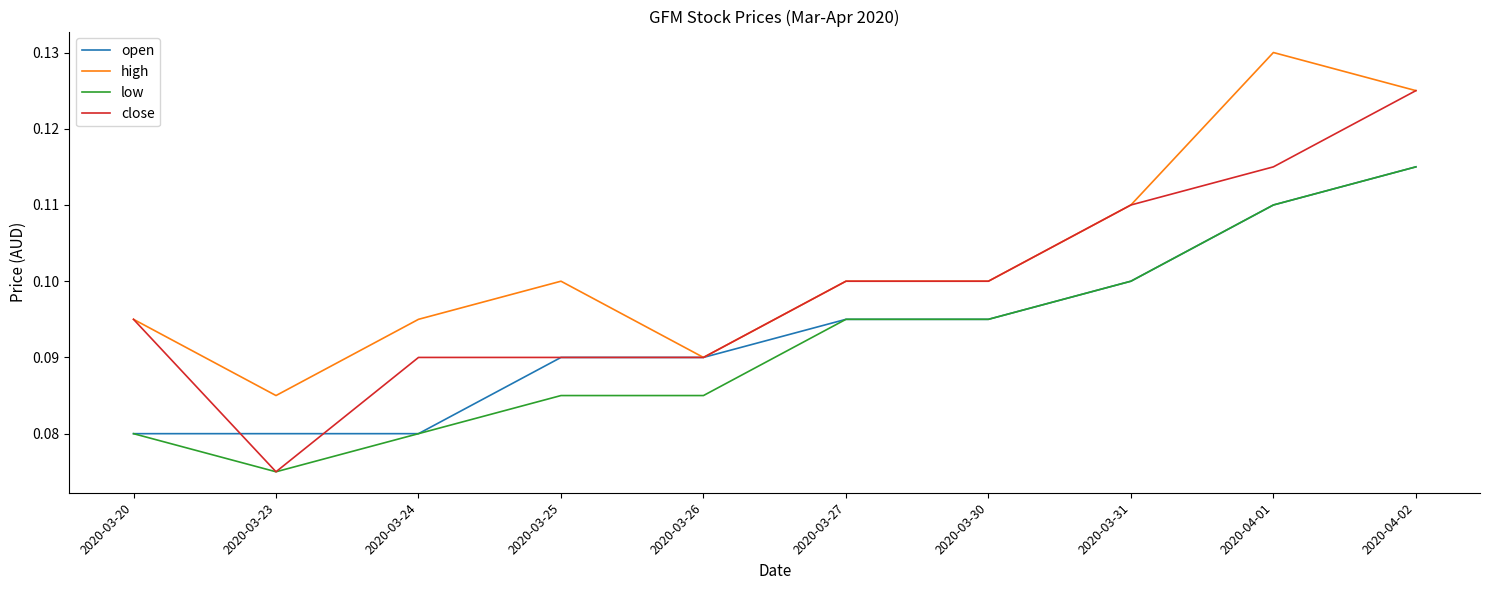

What position from the right is 2020-03-26?

6